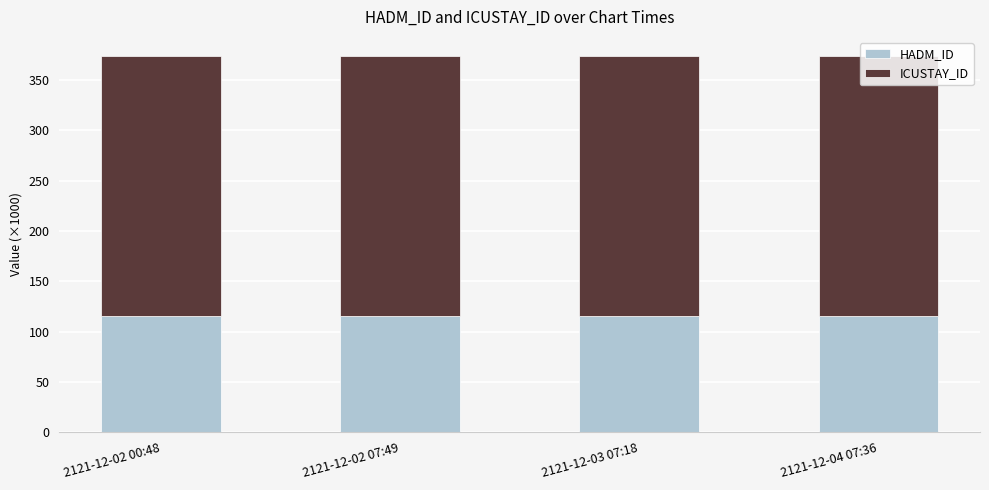

What is the maximum value for HADM_ID?

115.7